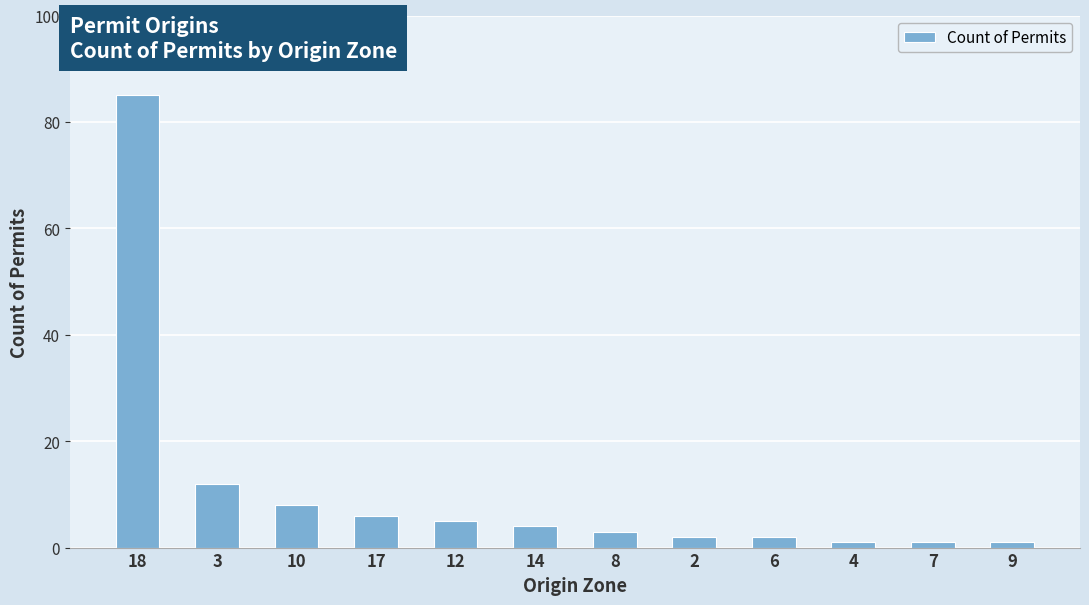

Reading left to right, list all the values displayed in this chart.

85	12	8	6	5	4	3	2	2	1	1	1